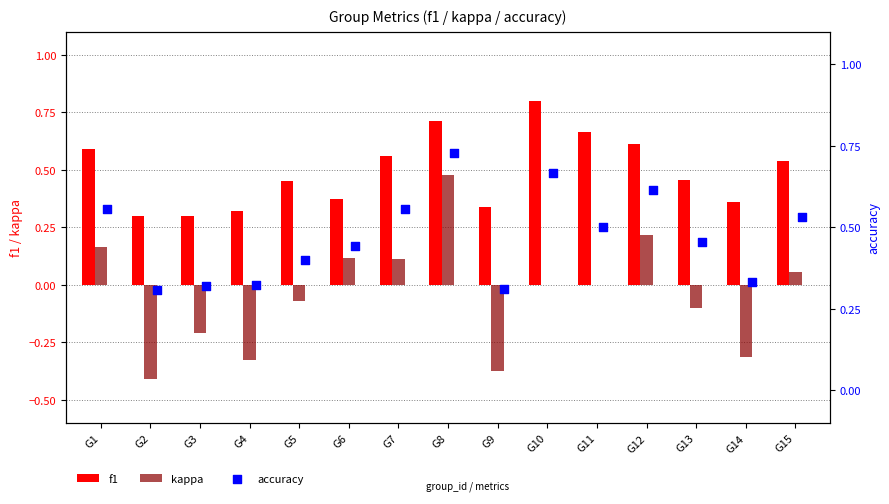

Which series contains the lowest Y value?

kappa